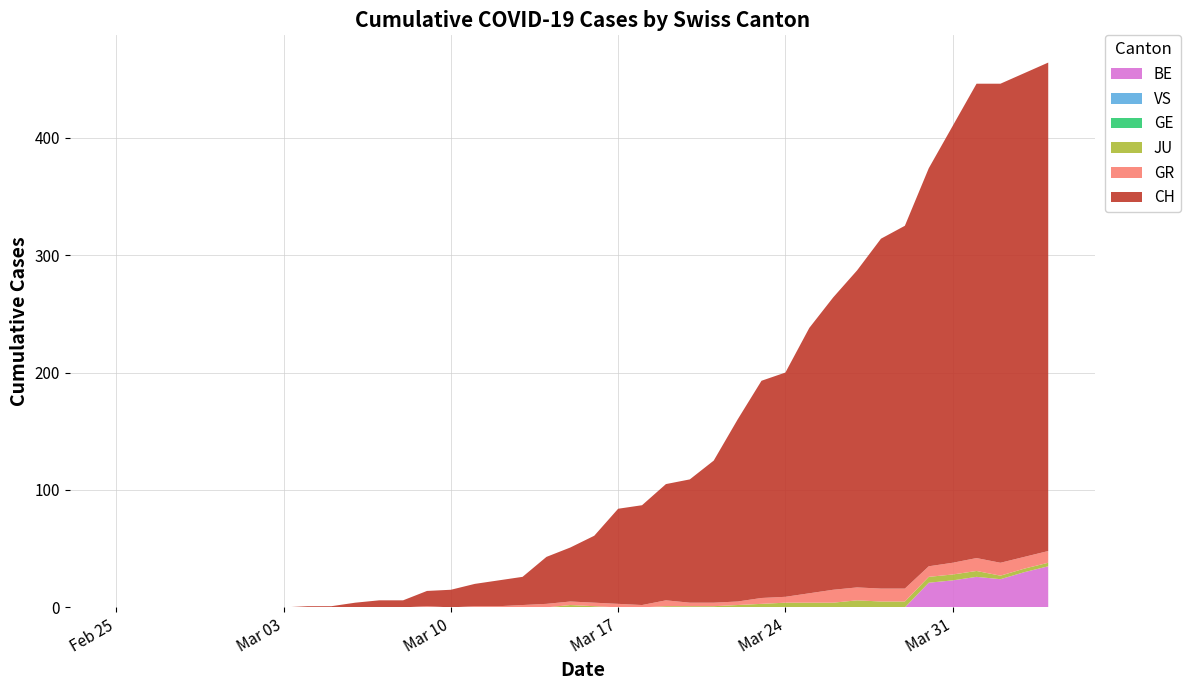

Reading right to left, extract all data points from this chart.

CH: 2020-04-04=416	2020-04-03=412	2020-04-02=408	2020-04-01=404	2020-03-31=372	2020-03-30=339	2020-03-29=309	2020-03-28=298	2020-03-27=270	2020-03-26=249	2020-03-25=226	2020-03-24=191	2020-03-23=185	2020-03-22=155	2020-03-21=121	2020-03-20=105	2020-03-19=99	2020-03-18=85	2020-03-17=81	2020-03-16=57	2020-03-15=46	2020-03-14=40	2020-03-13=24	2020-03-12=22	2020-03-11=19	2020-03-10=15	2020-03-09=13	2020-03-08=6	2020-03-07=6	2020-03-06=4	2020-03-05=1	2020-03-04=1	2020-03-03=0	2020-03-02=0	2020-03-01=0	2020-02-29=0	2020-02-28=0	2020-02-27=0	2020-02-26=0	2020-02-25=0
GR: 2020-04-04=10	2020-04-03=10	2020-04-02=11	2020-04-01=11	2020-03-31=10	2020-03-30=9	2020-03-29=11	2020-03-28=11	2020-03-27=11	2020-03-26=11	2020-03-25=8	2020-03-24=5	2020-03-23=5	2020-03-22=3	2020-03-21=3	2020-03-20=3	2020-03-19=5	2020-03-18=2	2020-03-17=3	2020-03-16=3	2020-03-15=3	2020-03-14=3	2020-03-13=2	2020-03-12=1	2020-03-11=1	2020-03-10=0	2020-03-09=1	2020-03-08=0	2020-03-07=0	2020-03-06=0	2020-03-05=0	2020-03-04=0	2020-03-03=0	2020-03-02=0	2020-03-01=0	2020-02-29=0	2020-02-28=0	2020-02-27=0	2020-02-26=0	2020-02-25=0
JU: 2020-04-04=3	2020-04-03=3	2020-04-02=3	2020-04-01=5	2020-03-31=5	2020-03-30=5	2020-03-29=5	2020-03-28=5	2020-03-27=6	2020-03-26=4	2020-03-25=4	2020-03-24=4	2020-03-23=3	2020-03-22=2	2020-03-21=1	2020-03-20=1	2020-03-19=1	2020-03-18=0	2020-03-17=0	2020-03-16=1	2020-03-15=2	2020-03-14=0	2020-03-13=0	2020-03-12=0	2020-03-11=0	2020-03-10=0	2020-03-09=0	2020-03-08=0	2020-03-07=0	2020-03-06=0	2020-03-05=0	2020-03-04=0	2020-03-03=0	2020-03-02=0	2020-03-01=0	2020-02-29=0	2020-02-28=0	2020-02-27=0	2020-02-26=0	2020-02-25=0
VS: 2020-04-04=0	2020-04-03=0	2020-04-02=0	2020-04-01=0	2020-03-31=0	2020-03-30=0	2020-03-29=0	2020-03-28=0	2020-03-27=0	2020-03-26=0	2020-03-25=0	2020-03-24=0	2020-03-23=0	2020-03-22=0	2020-03-21=0	2020-03-20=0	2020-03-19=0	2020-03-18=0	2020-03-17=0	2020-03-16=0	2020-03-15=0	2020-03-14=0	2020-03-13=0	2020-03-12=0	2020-03-11=0	2020-03-10=0	2020-03-09=0	2020-03-08=0	2020-03-07=0	2020-03-06=0	2020-03-05=0	2020-03-04=0	2020-03-03=0	2020-03-02=0	2020-03-01=0	2020-02-29=0	2020-02-28=0	2020-02-27=0	2020-02-26=0	2020-02-25=0
GE: 2020-04-04=0	2020-04-03=0	2020-04-02=0	2020-04-01=0	2020-03-31=0	2020-03-30=0	2020-03-29=0	2020-03-28=0	2020-03-27=0	2020-03-26=0	2020-03-25=0	2020-03-24=0	2020-03-23=0	2020-03-22=0	2020-03-21=0	2020-03-20=0	2020-03-19=0	2020-03-18=0	2020-03-17=0	2020-03-16=0	2020-03-15=0	2020-03-14=0	2020-03-13=0	2020-03-12=0	2020-03-11=0	2020-03-10=0	2020-03-09=0	2020-03-08=0	2020-03-07=0	2020-03-06=0	2020-03-05=0	2020-03-04=0	2020-03-03=0	2020-03-02=0	2020-03-01=0	2020-02-29=0	2020-02-28=0	2020-02-27=0	2020-02-26=0	2020-02-25=0
BE: 2020-04-04=35	2020-04-03=30	2020-04-02=24	2020-04-01=26	2020-03-31=23	2020-03-30=21	2020-03-29=0	2020-03-28=0	2020-03-27=0	2020-03-26=0	2020-03-25=0	2020-03-24=0	2020-03-23=0	2020-03-22=0	2020-03-21=0	2020-03-20=0	2020-03-19=0	2020-03-18=0	2020-03-17=0	2020-03-16=0	2020-03-15=0	2020-03-14=0	2020-03-13=0	2020-03-12=0	2020-03-11=0	2020-03-10=0	2020-03-09=0	2020-03-08=0	2020-03-07=0	2020-03-06=0	2020-03-05=0	2020-03-04=0	2020-03-03=0	2020-03-02=0	2020-03-01=0	2020-02-29=0	2020-02-28=0	2020-02-27=0	2020-02-26=0	2020-02-25=0